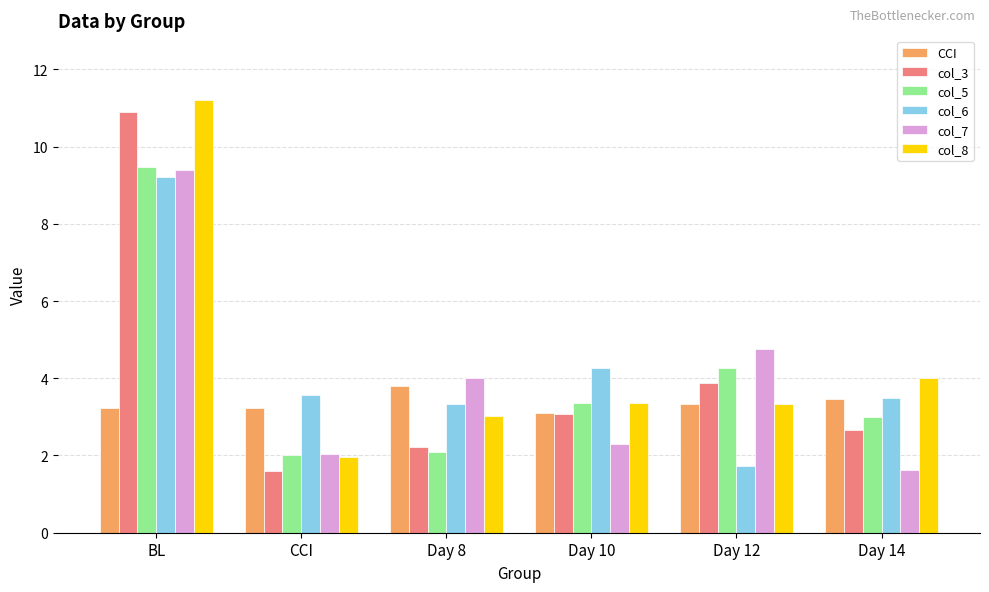

What is the approximate value of col_6 at Day 10?

4.3